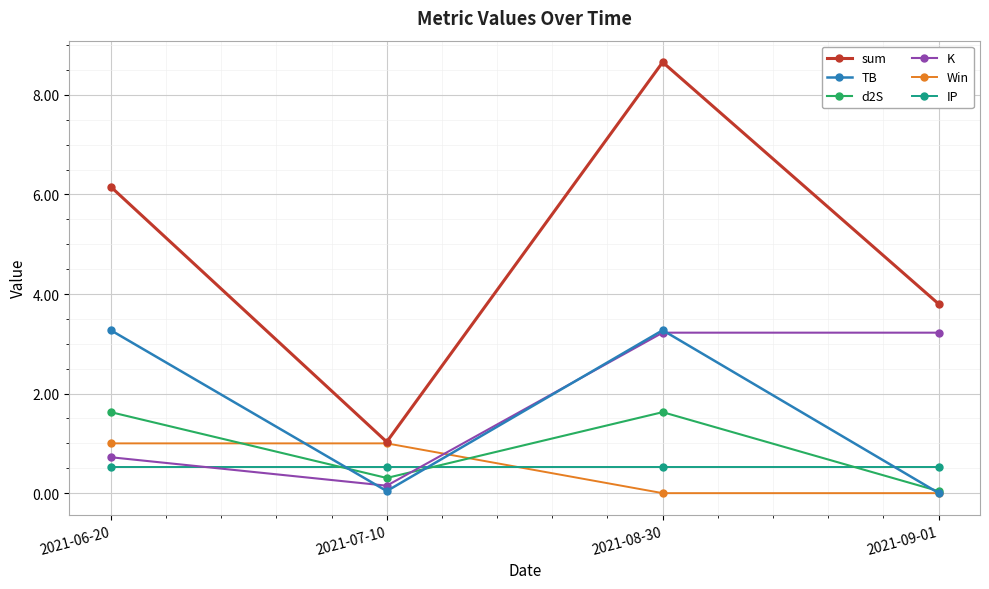

Which series has the largest total across all categories?

sum